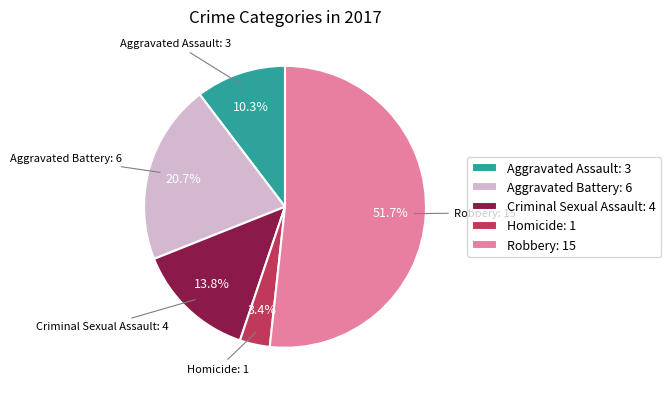

Which has a higher value, Aggravated Battery: 6 or Robbery: 15?

Robbery: 15